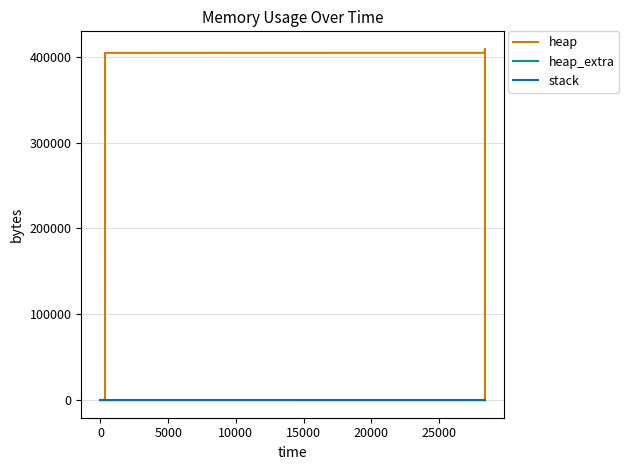

Does the chart have visible grid lines?

Yes